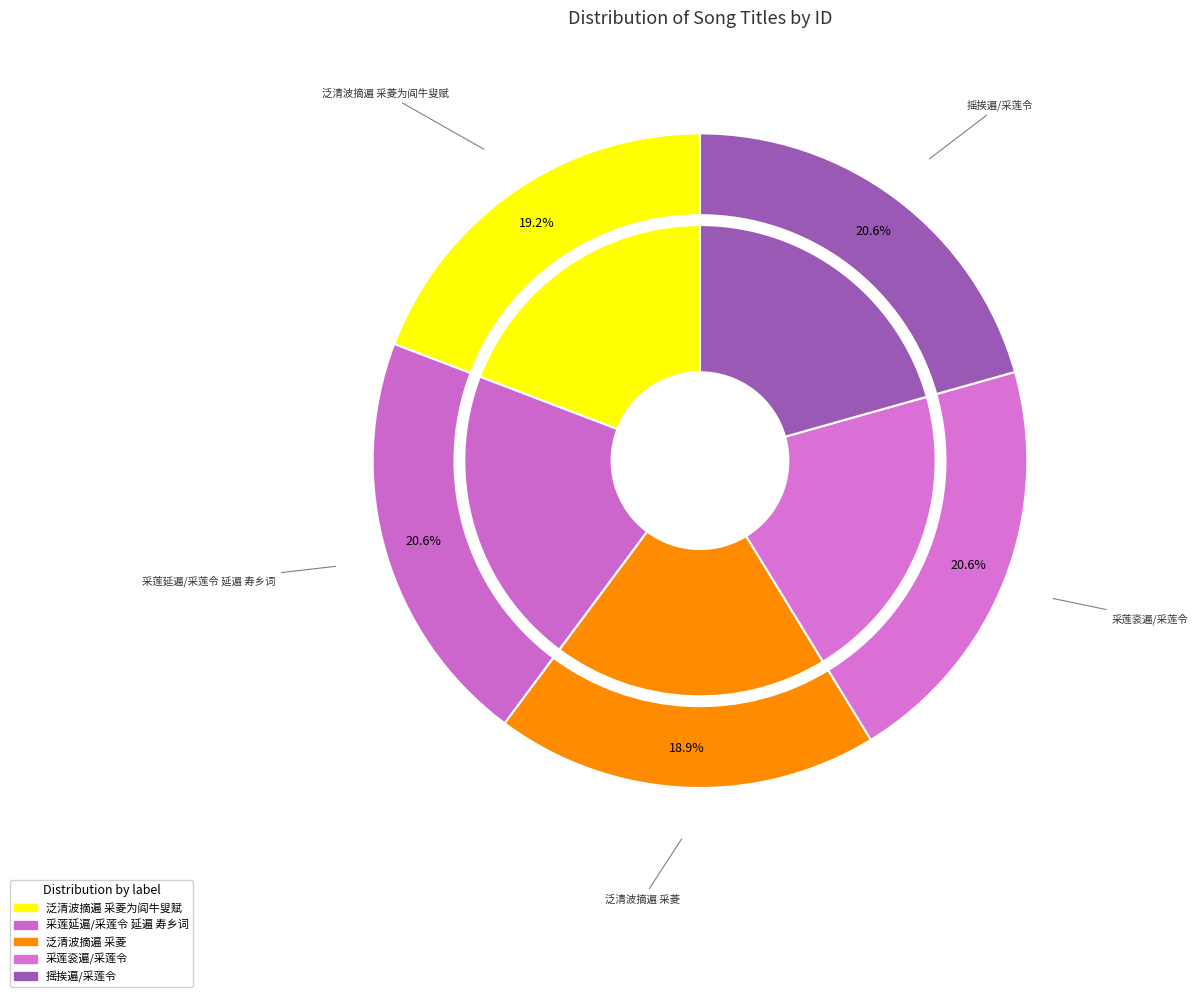

What percentage is the 摇挨遍/采莲令 slice, to the nearest percent?

21%